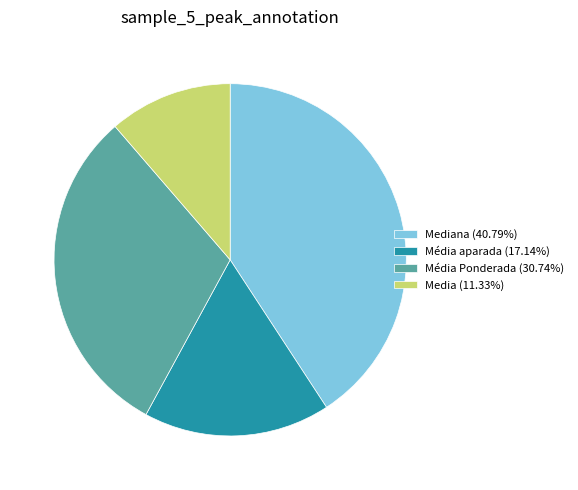

Is the sum of Mediana (40.79%) and Media (11.33%) greater than half?

Yes